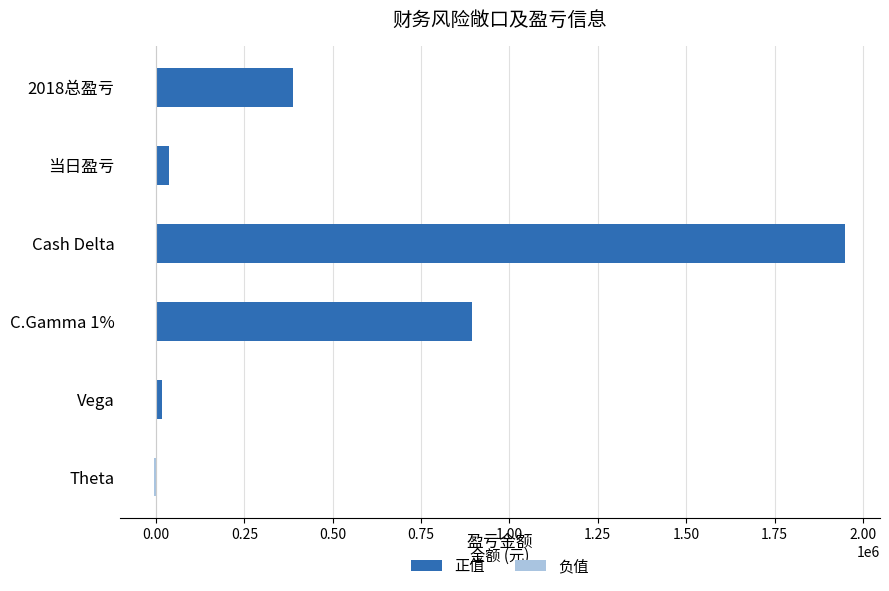

Where is the data nearest to the value 972706?

C.Gamma 1%